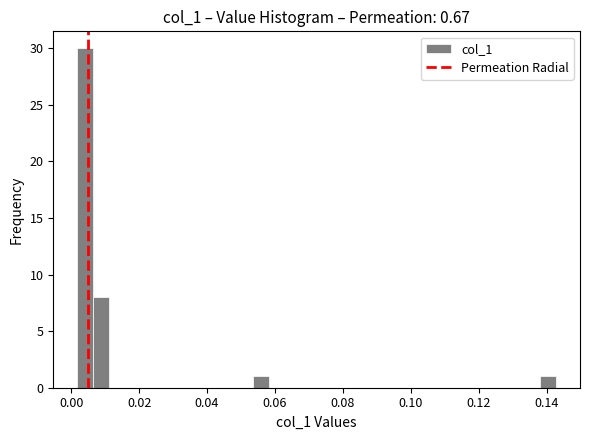

Read against the x-axis, roughly where is the centre of the tallest bar?

0.004